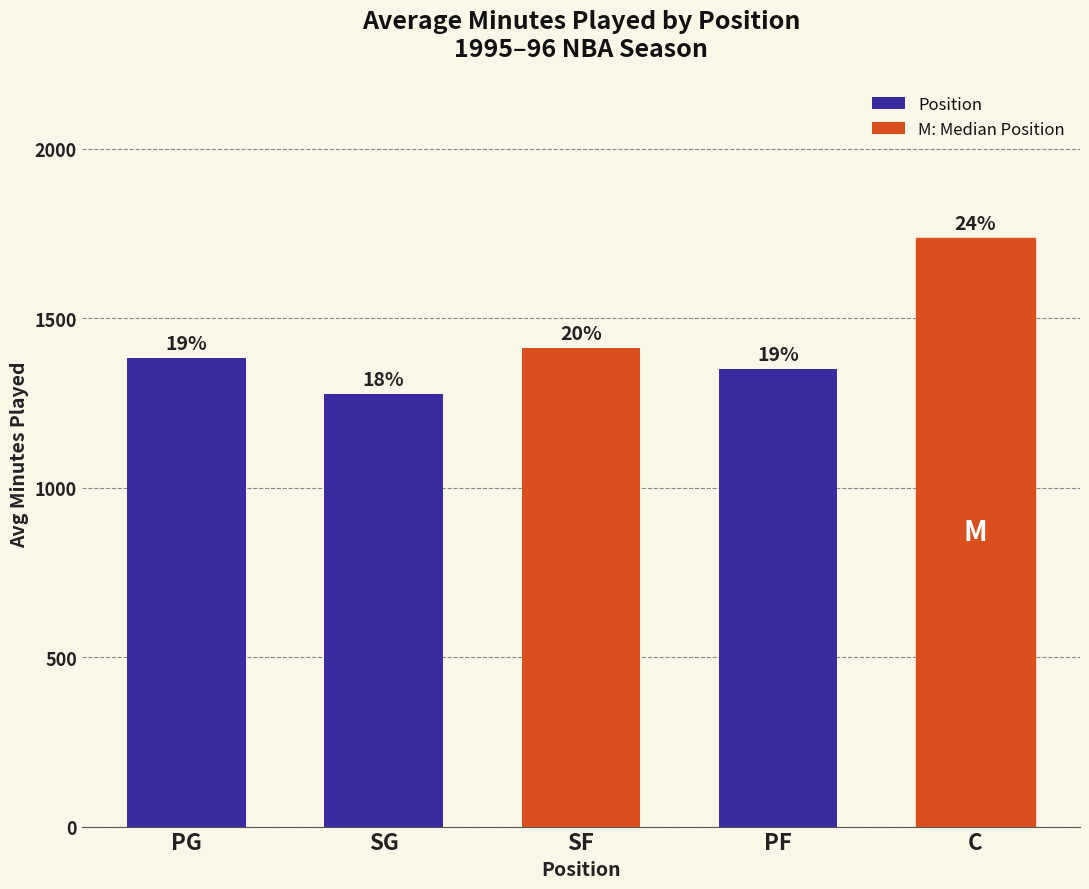

Reading right to left, extract all data points from this chart.

C=1736	PF=1349	SF=1413	SG=1277	PG=1383